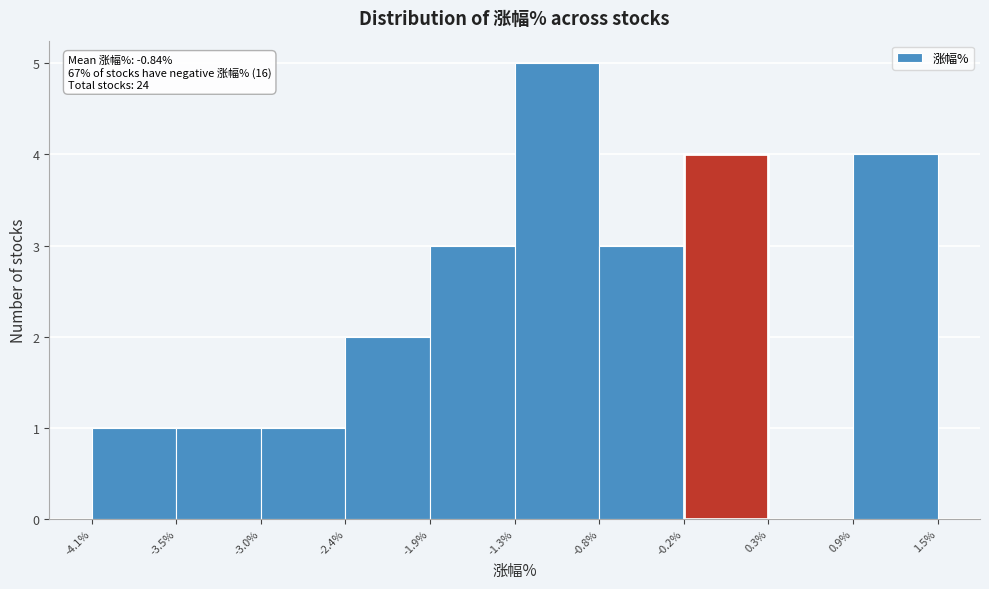

Over which range of the x-axis is the bar tallest?

-1.3% to -0.8%